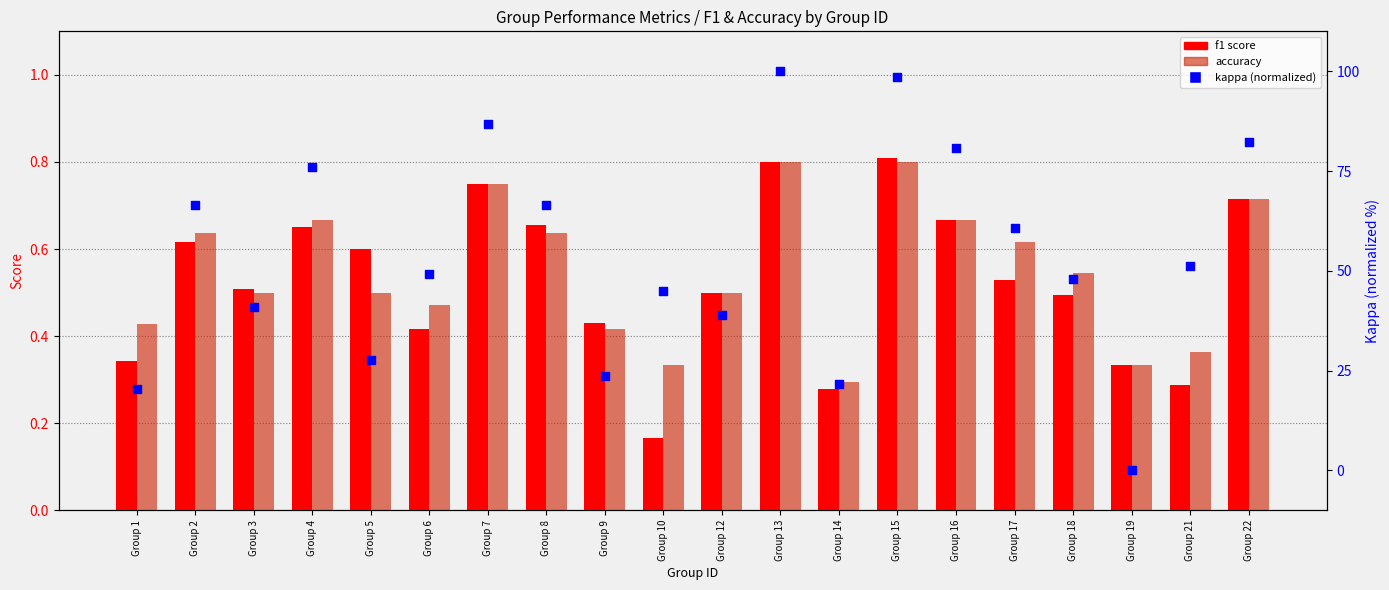

Which series has the largest total across all categories?

kappa (normalized)